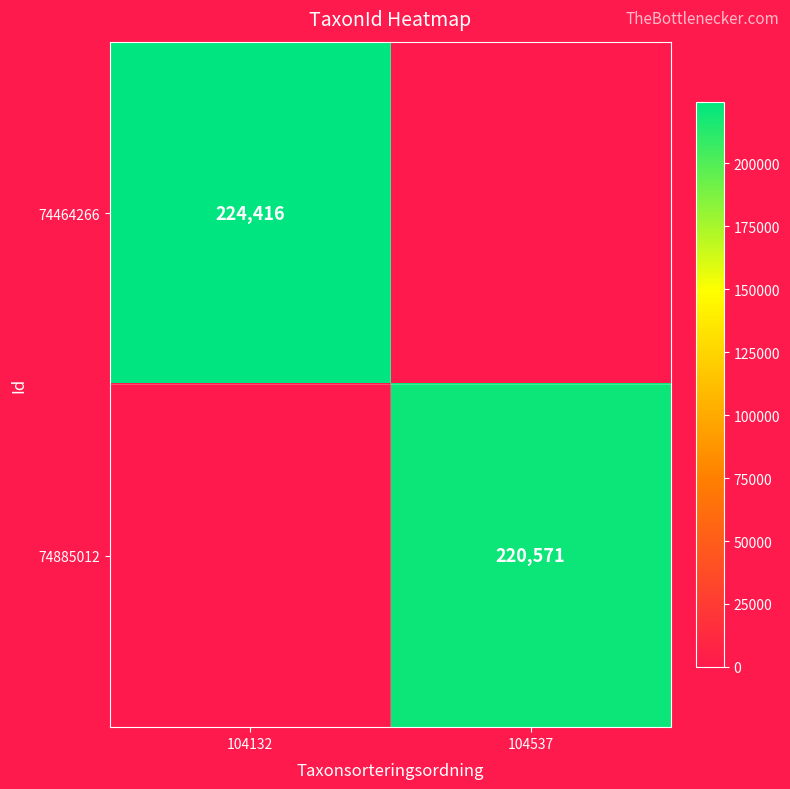

The 74885012 series shows 220571 at 104537. True or false?

True